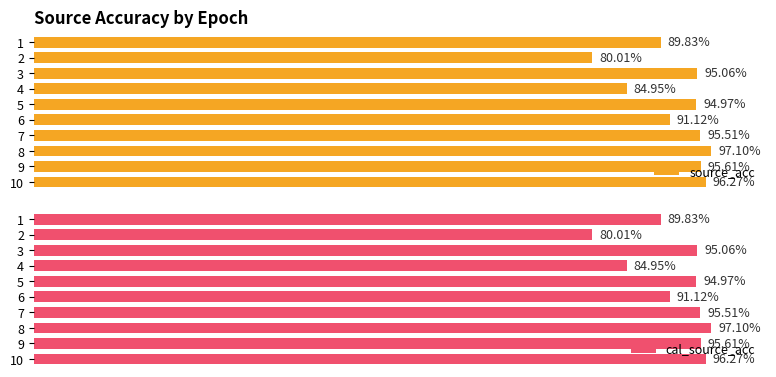

True or false: source_acc has a value of 172.1 at 9.

False